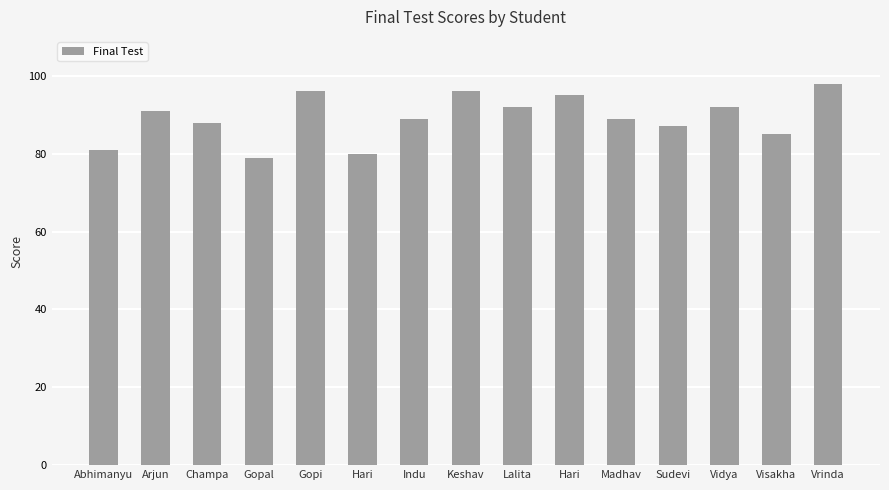

What is the sum of the values at Abhimanyu and Hari?

161